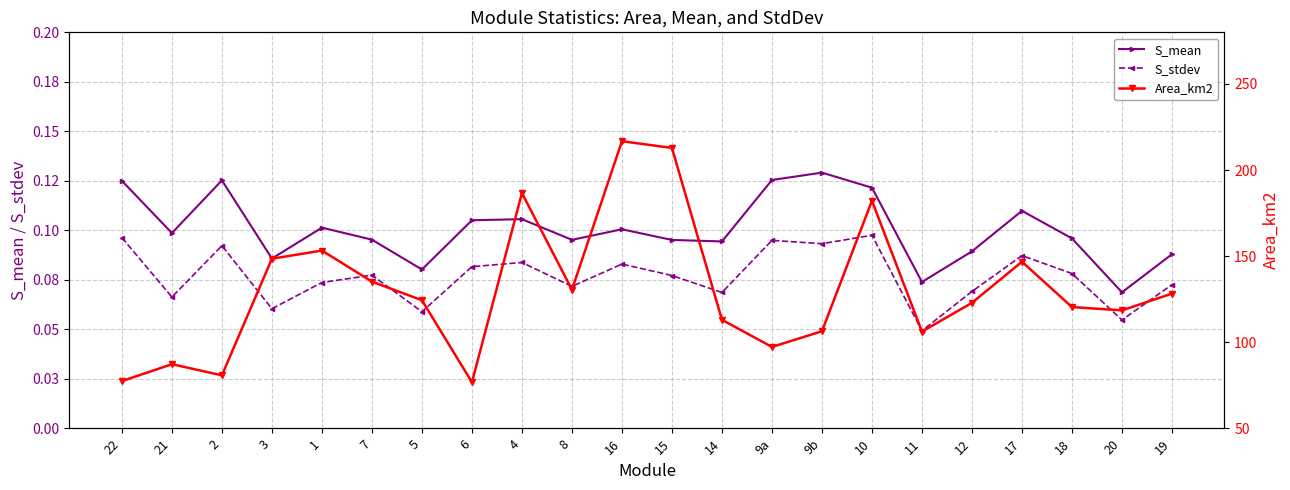

Does the chart have visible grid lines?

Yes